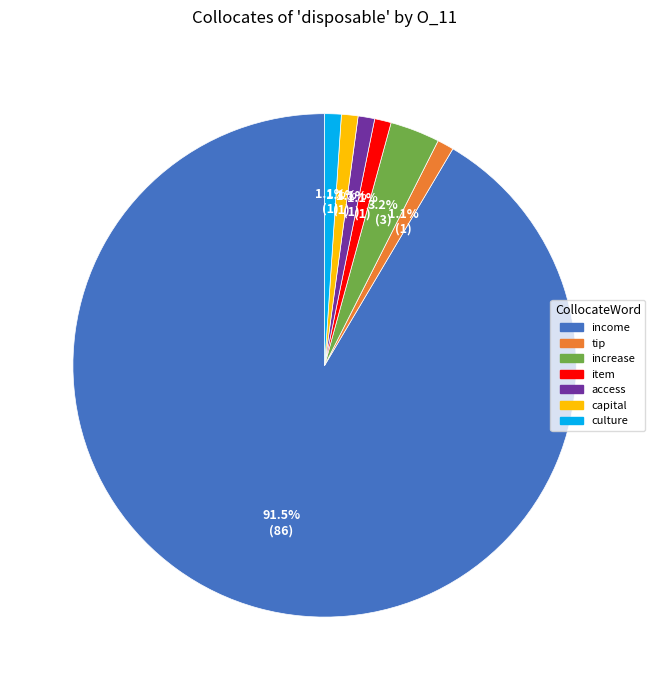

Does any single category account for the majority?

Yes